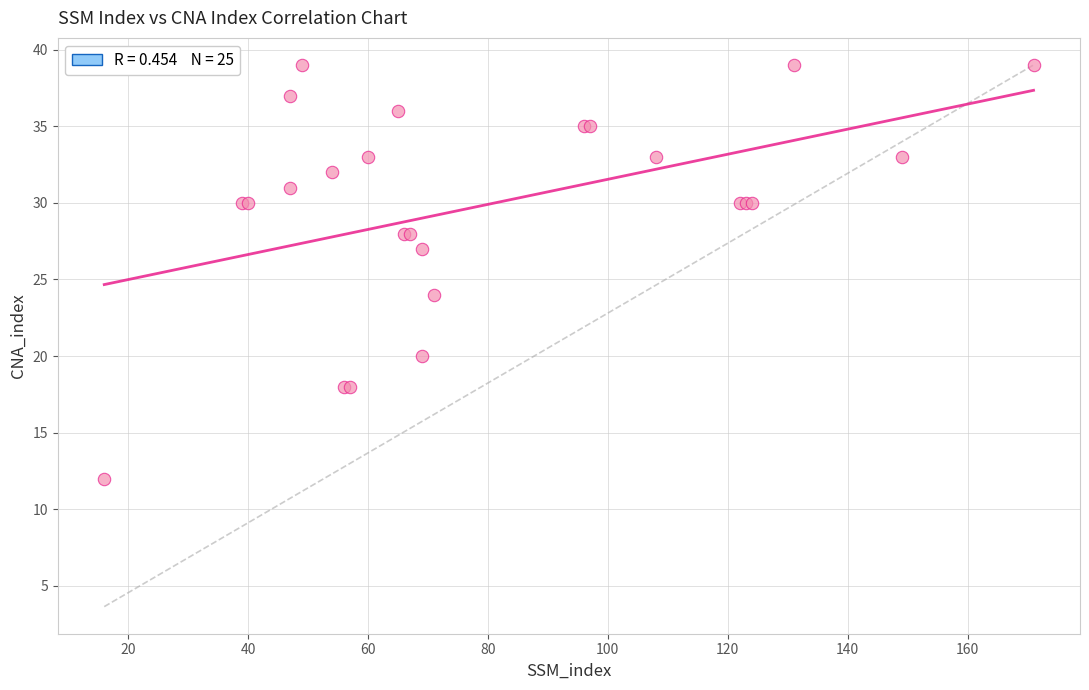

What Y value in the scatter plot is closest to 25?

24